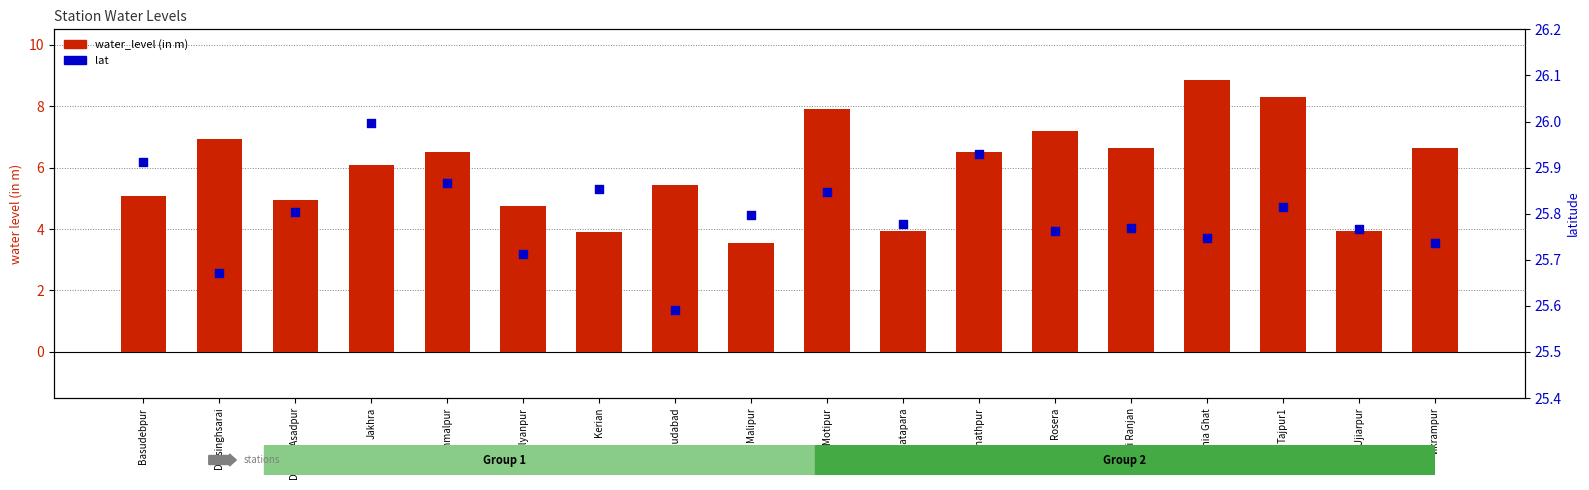

At how many categories does at least one series exceed 11?

18